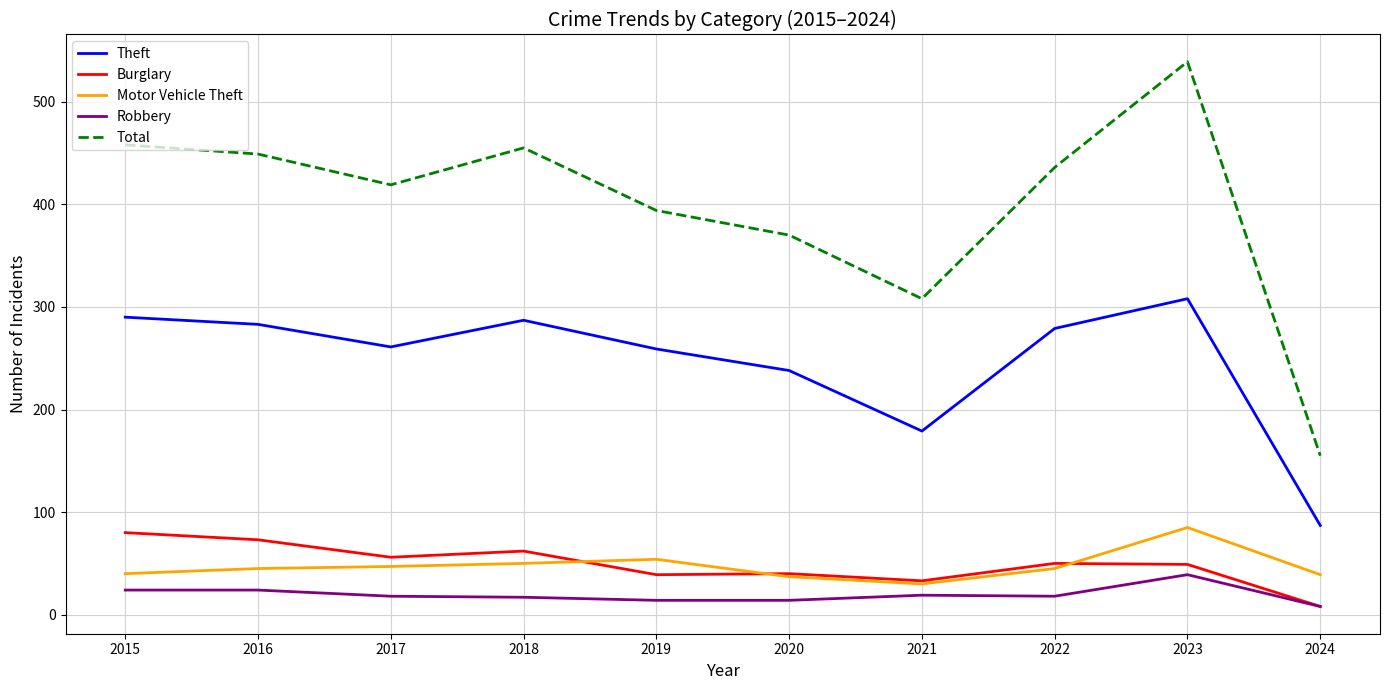

True or false: Theft and Robbery cross at least once.

False